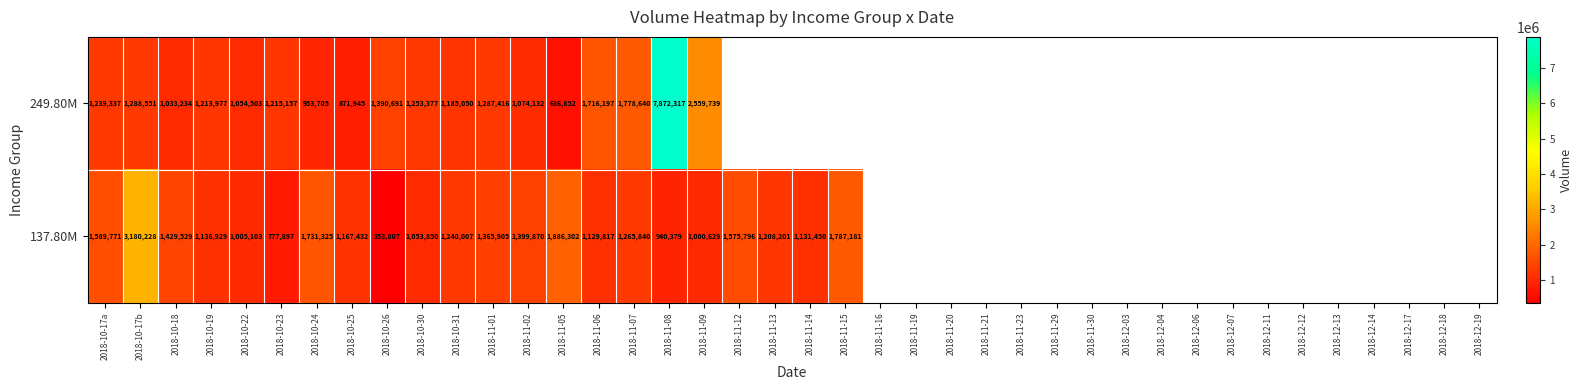

How many categories are shown in the chart?

22